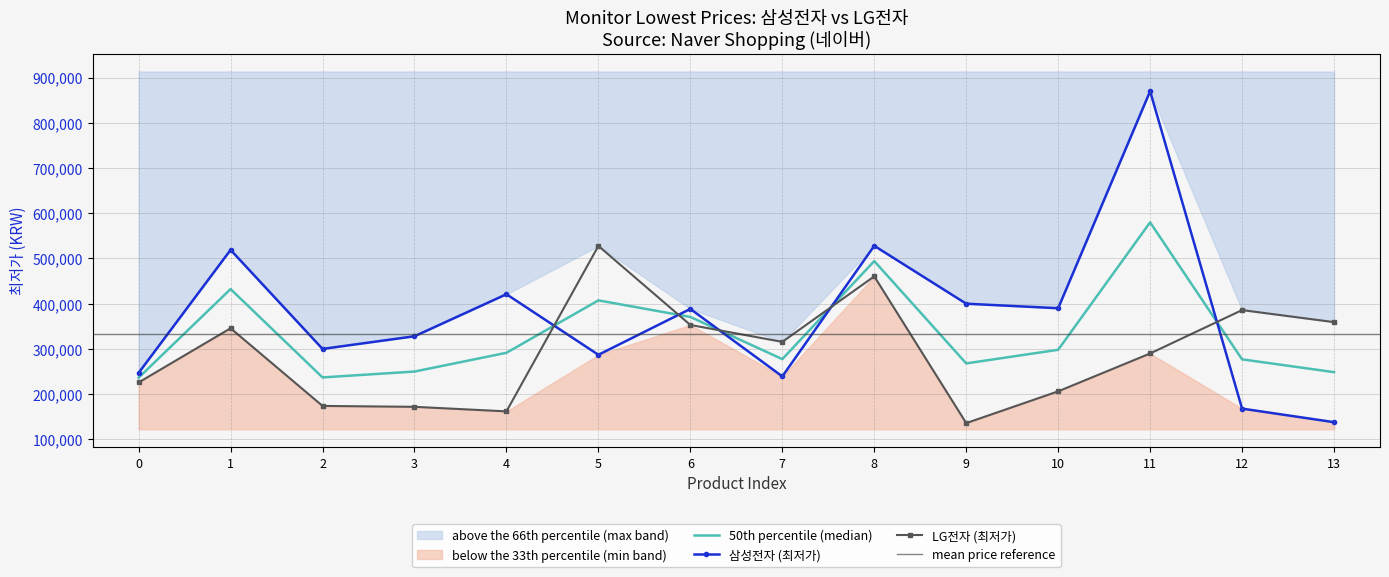

Which series changed the most between 3 and 7?

LG전자